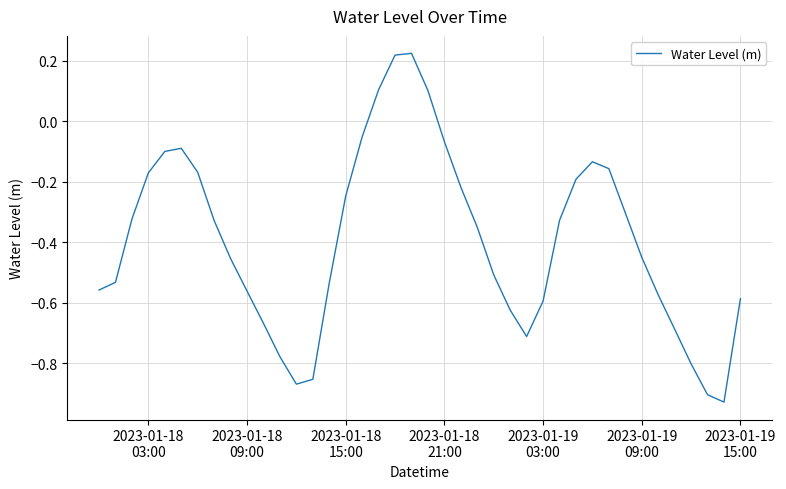

What is the difference between the maximum and minimum values?

1.2